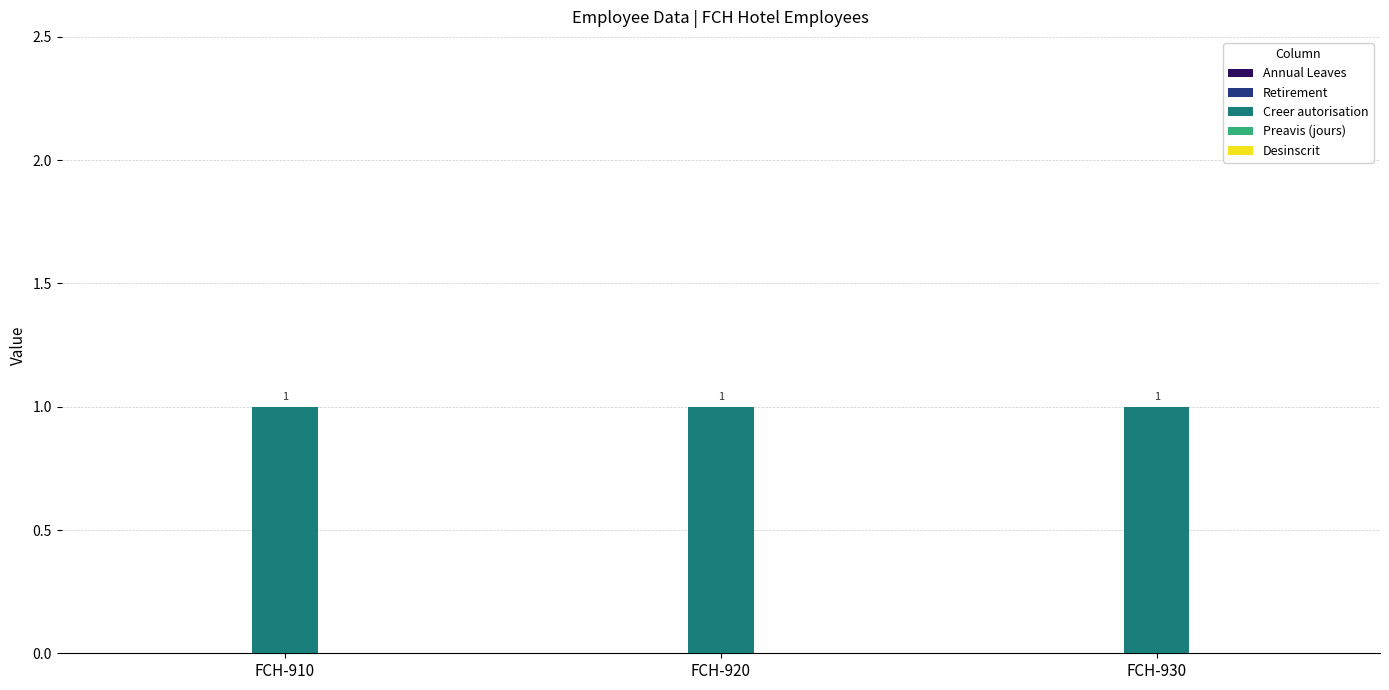

List the labels in order of Preavis (jours) value, largest first.

FCH-910, FCH-920, FCH-930